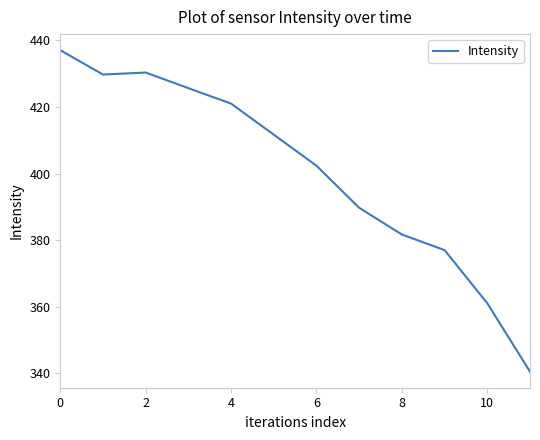

How many lines are shown in the chart?

1